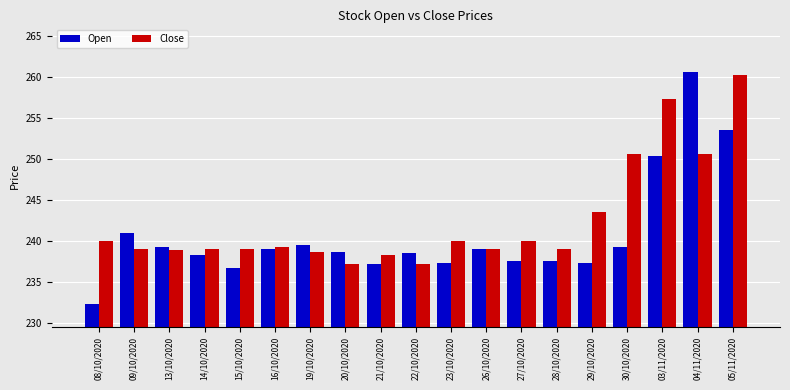

Rank the series at 14/10/2020 from highest to lowest value.

Close, Open